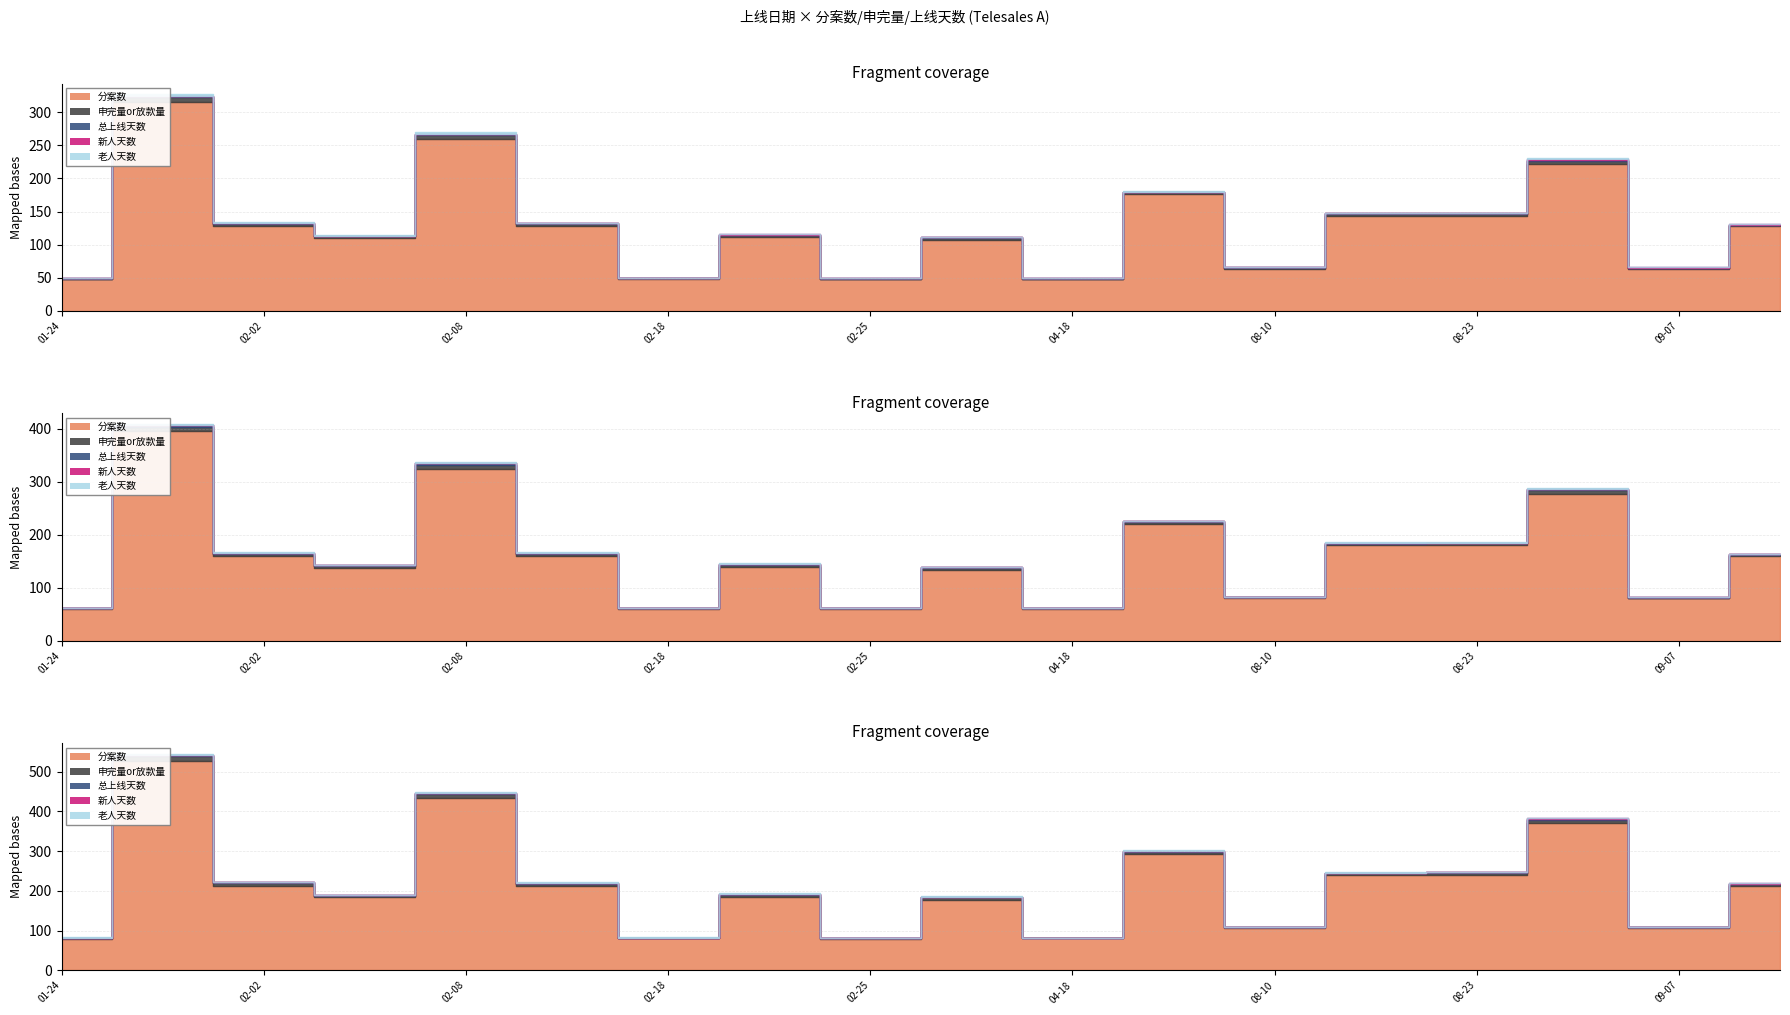

Is it true that 新人天数 equals 0 at 2024-08-22?

True